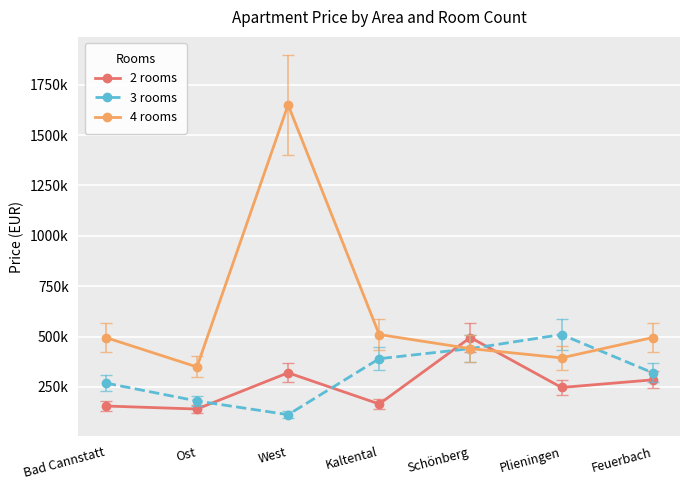

Is this an area chart (filled region under the line)?

No